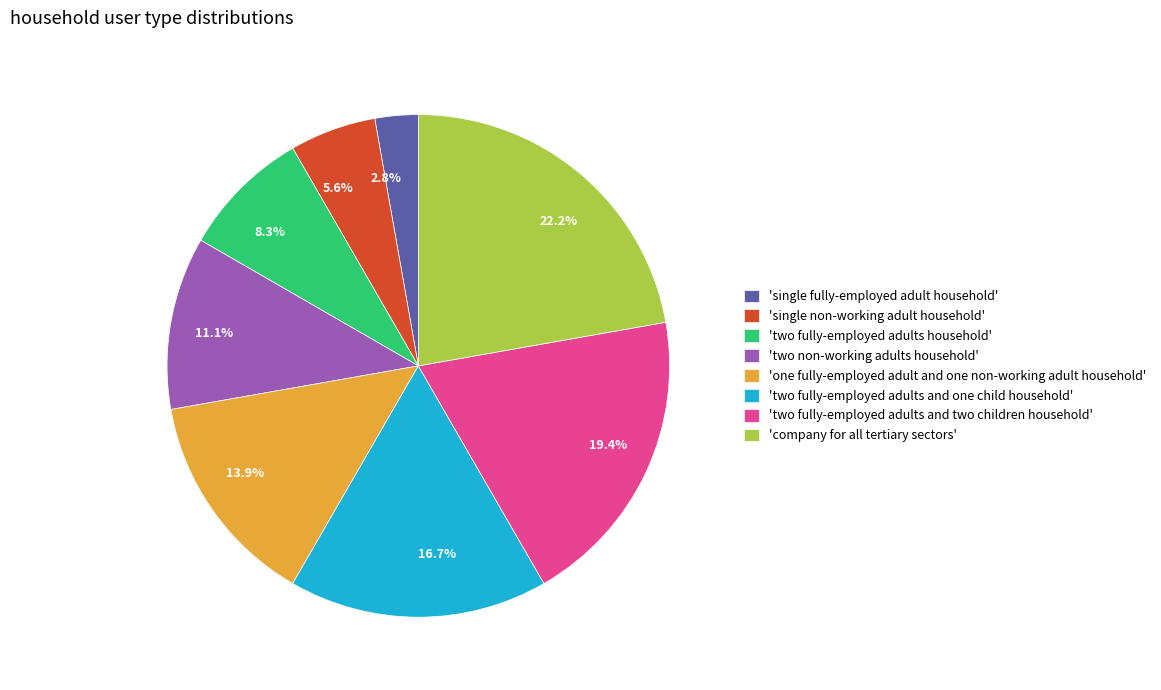

Does any single category account for the majority?

No